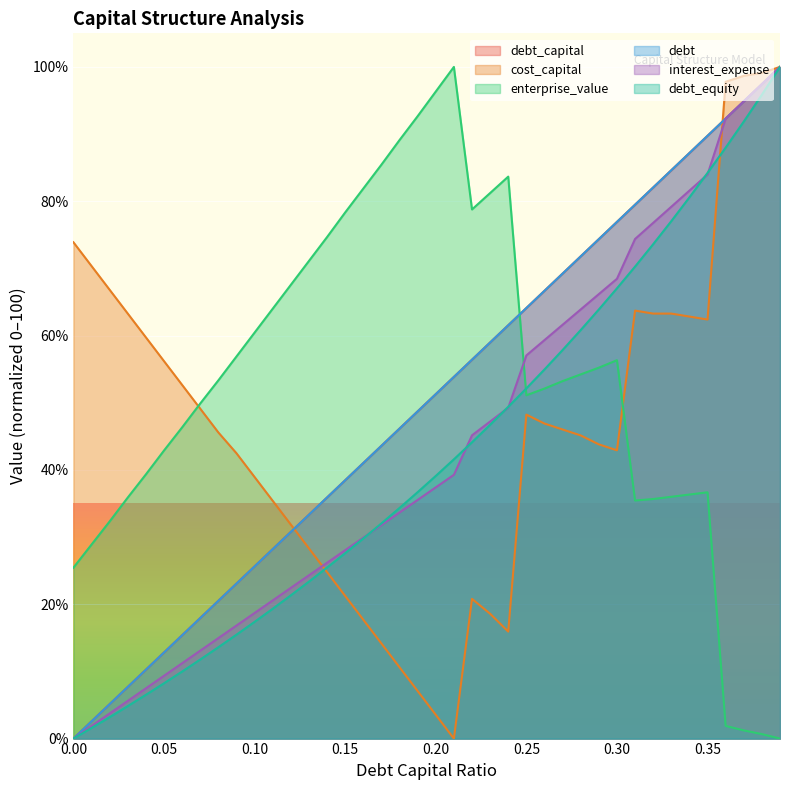

What is the difference between the debt_capital values at 0.07 and 0.37?

76.9